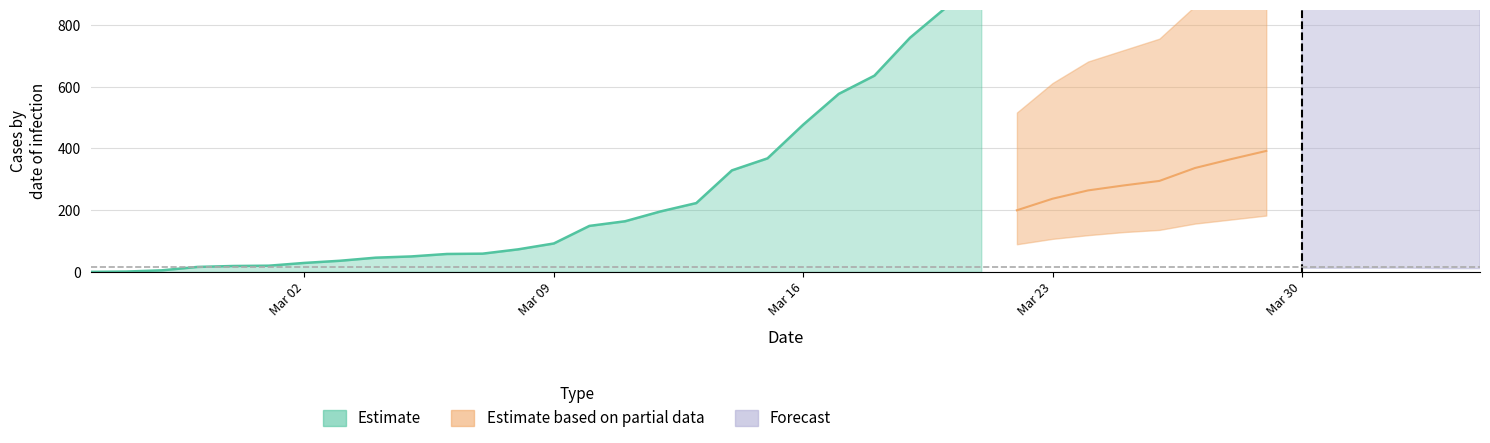

What is the label of the 17th point from the left?

16